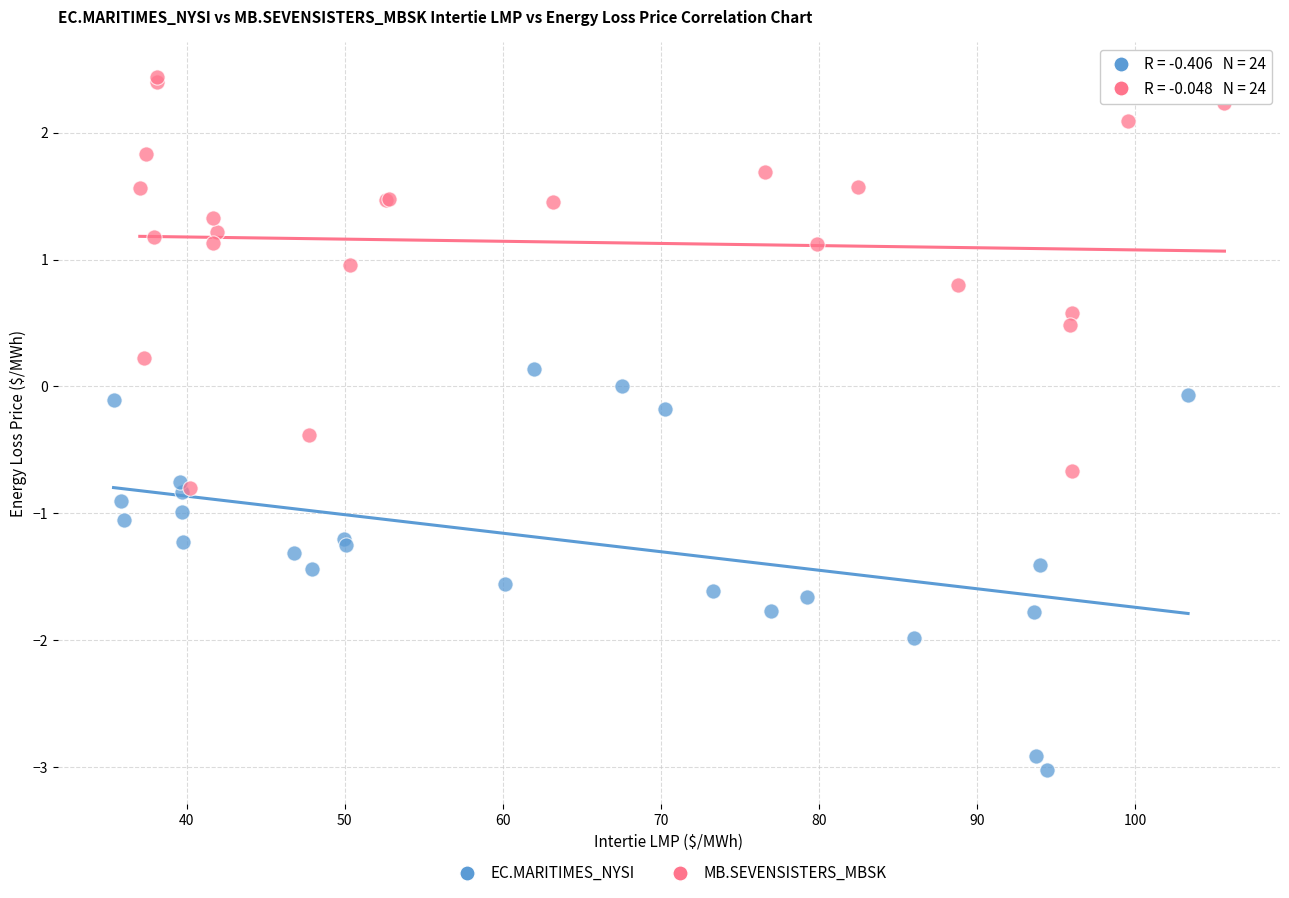

Which series reaches the maximum Y coordinate?

MB.SEVENSISTERS_MBSK